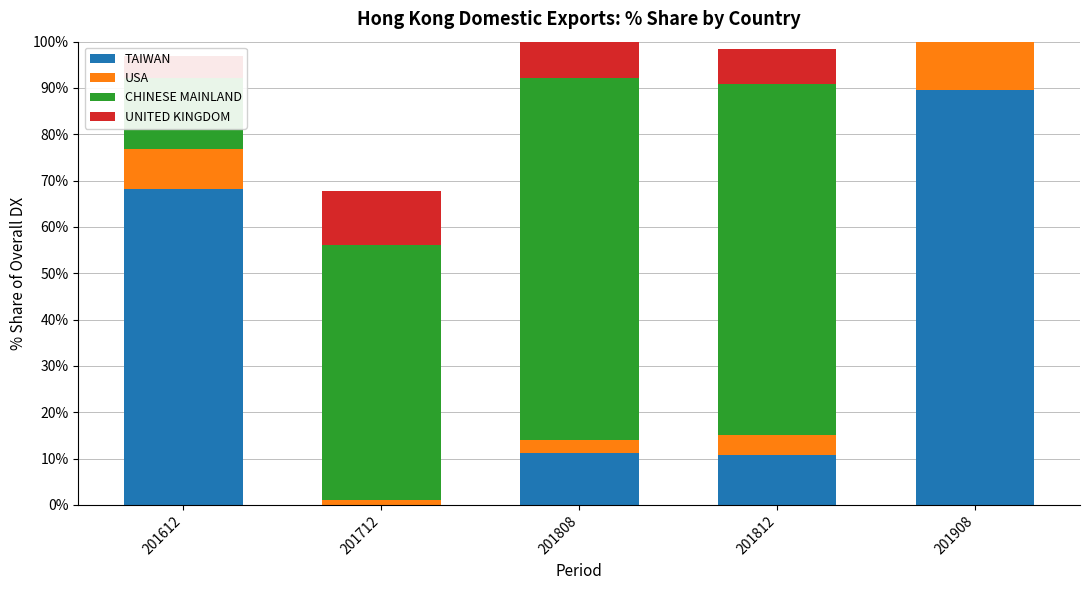

Are the bars grouped side by side (vs. stacked)?

No